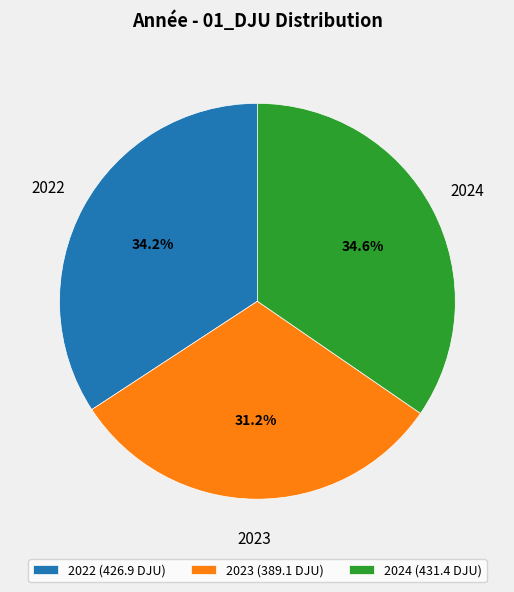

How many slices are in this pie chart?

3